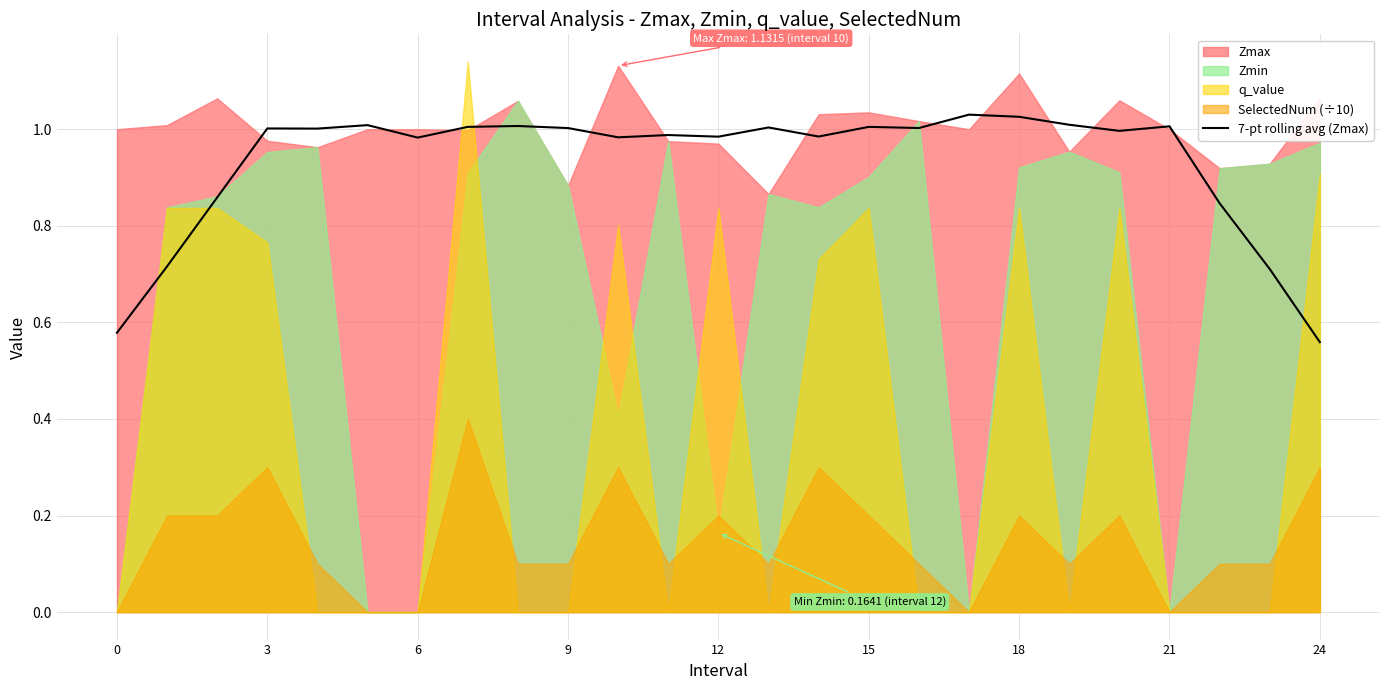

Does the chart have visible grid lines?

Yes